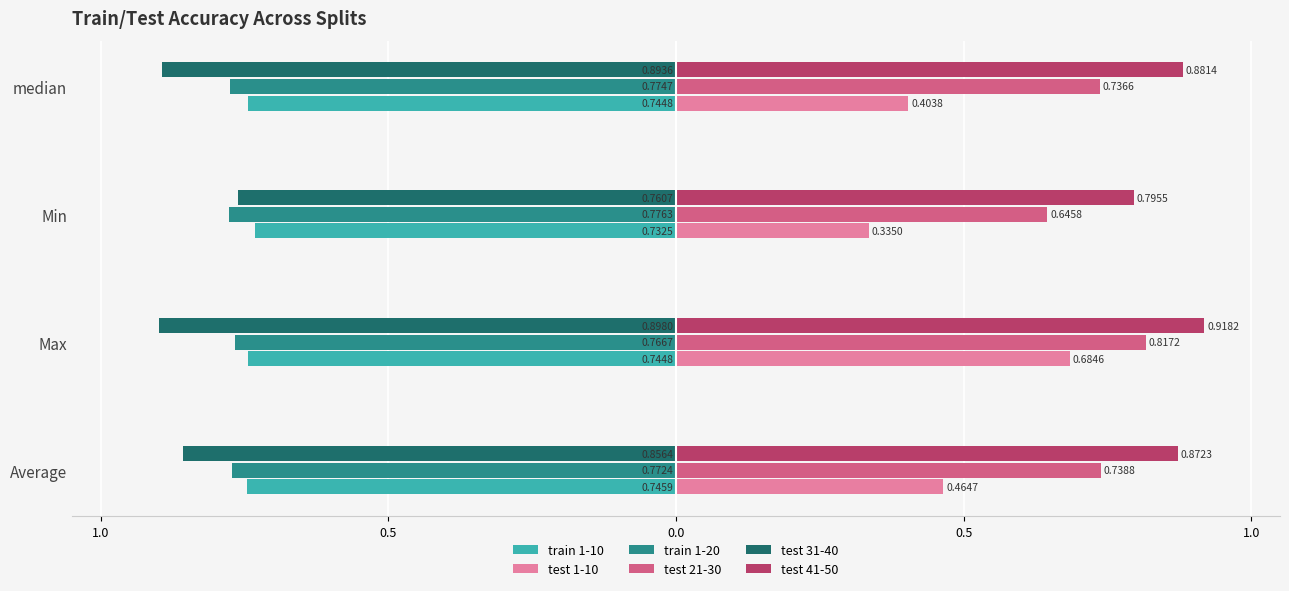

What is the average value of the test 1-10 series?

0.5